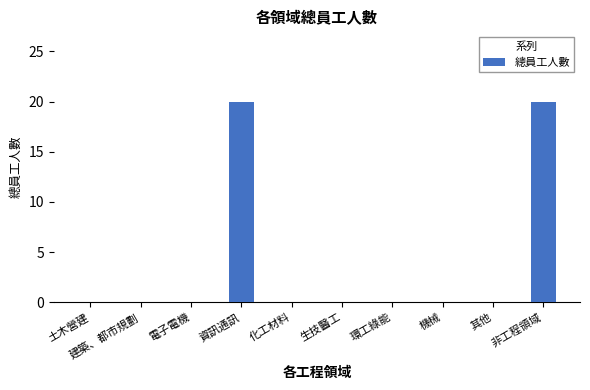

Reading right to left, what are all the values shown in this chart?

非工程領域=20	其他=0	機械=0	環工綠能=0	生技醫工=0	化工材料=0	資訊通訊=20	電子電機=0	建築、都市規劃=0	土木營建=0